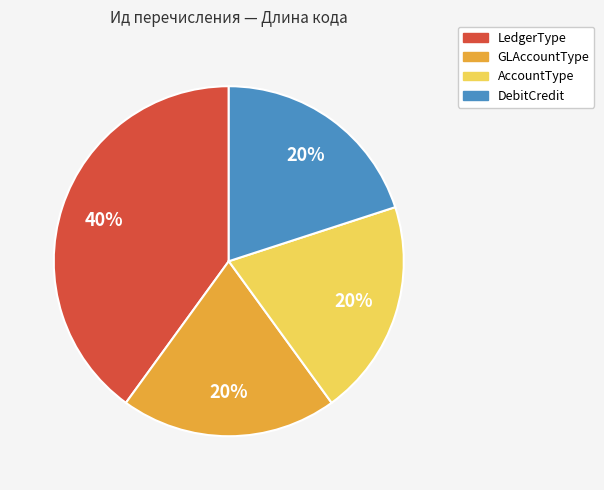

To the nearest percent, what is the difference between the largest and smallest slice percentages?

20%